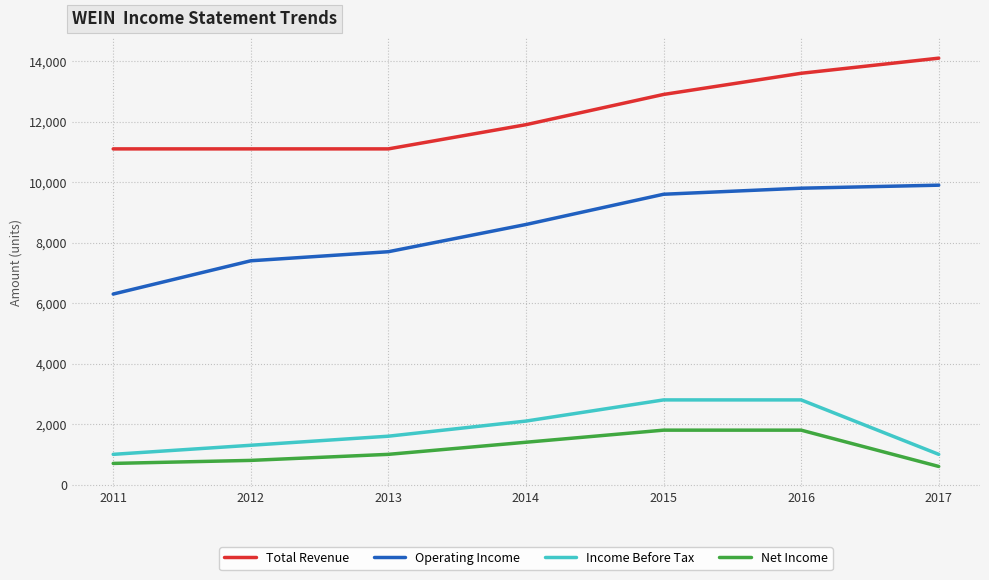

True or false: Net Income and Income Before Tax cross at least once.

False